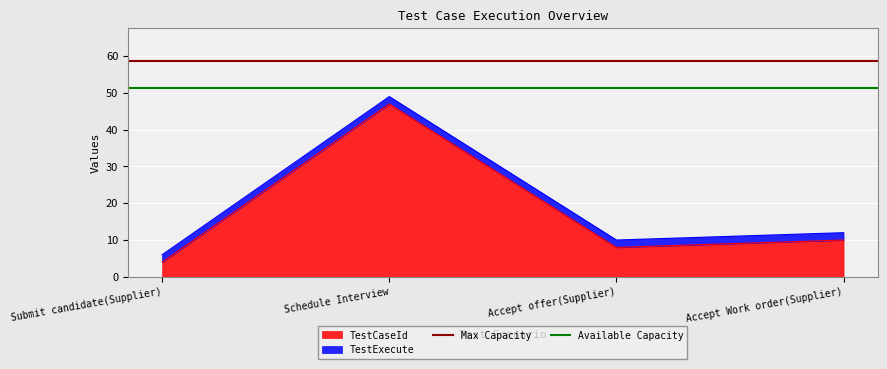

Rank the categories by TestCaseId value from lowest to highest.

Submit candidate(Supplier), Accept offer(Supplier), Accept Work order(Supplier), Schedule Interview